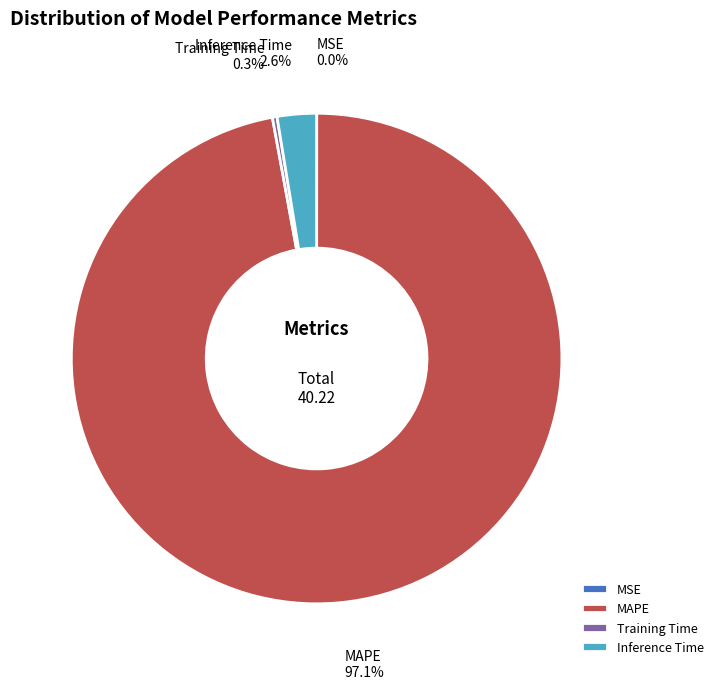

Is Training Time the majority of the pie?

No